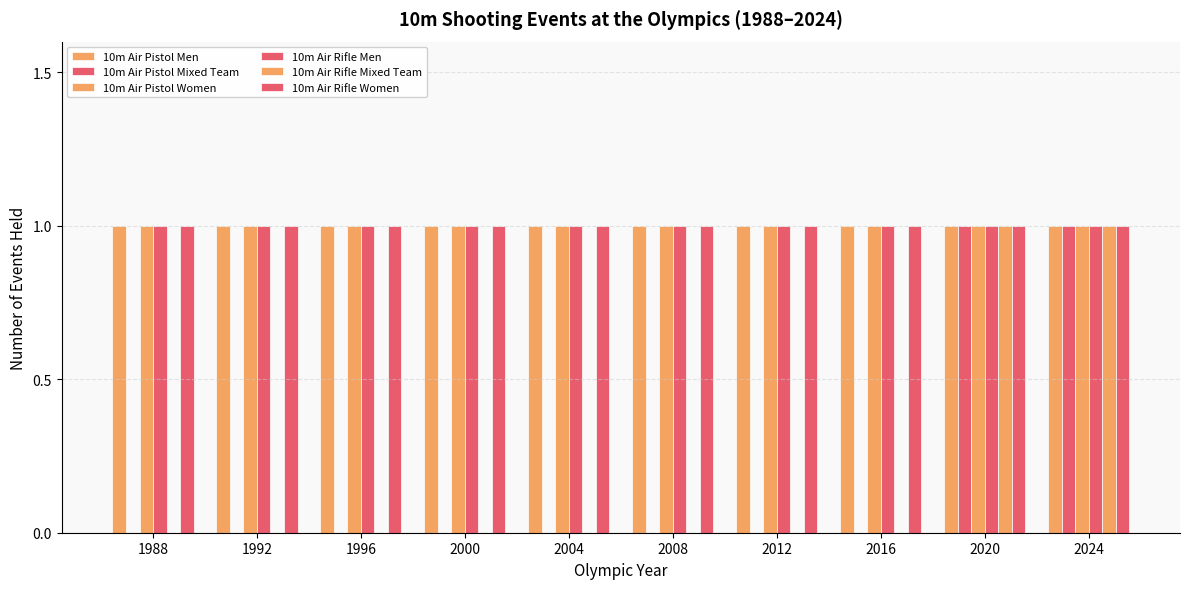

The 10m Air Pistol Men series shows 1 at 2020. True or false?

False